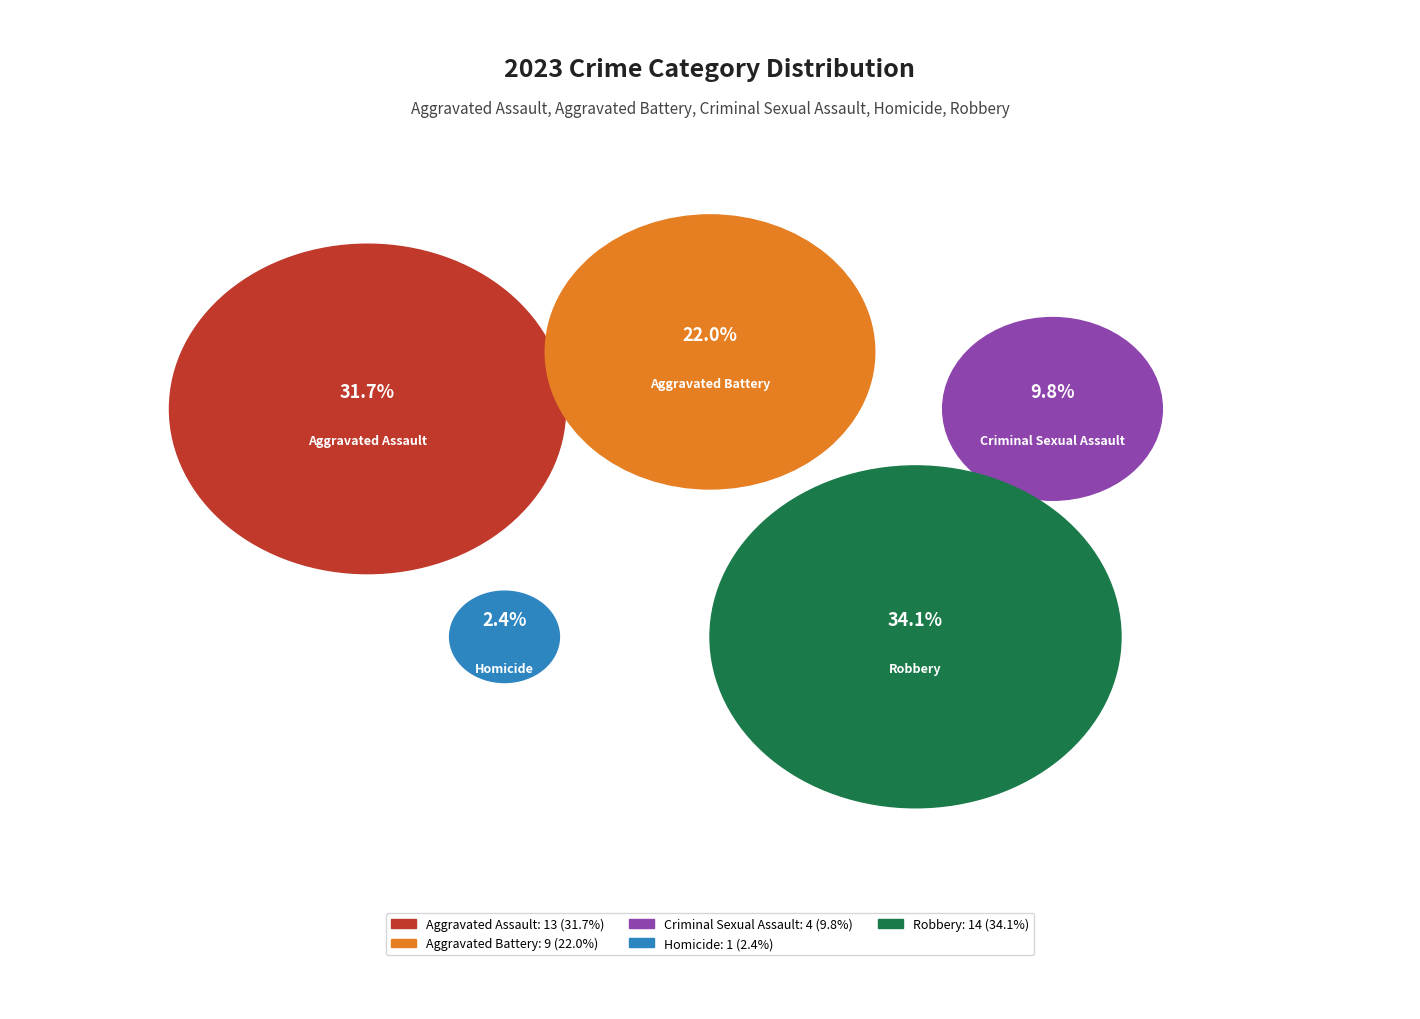

What portion of the pie excludes Robbery?

65.9%